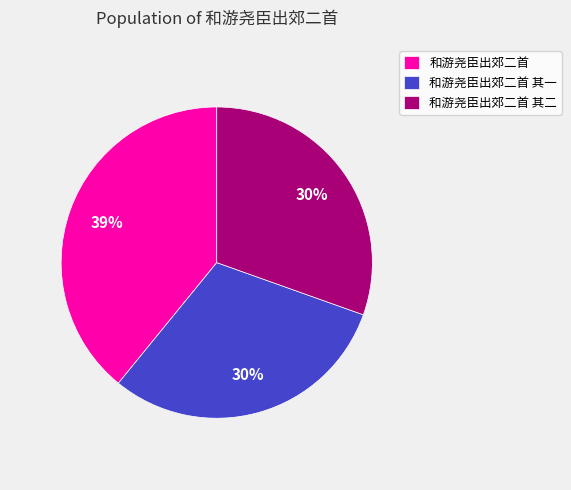

To the nearest percent, what is the average slice percentage?

33%